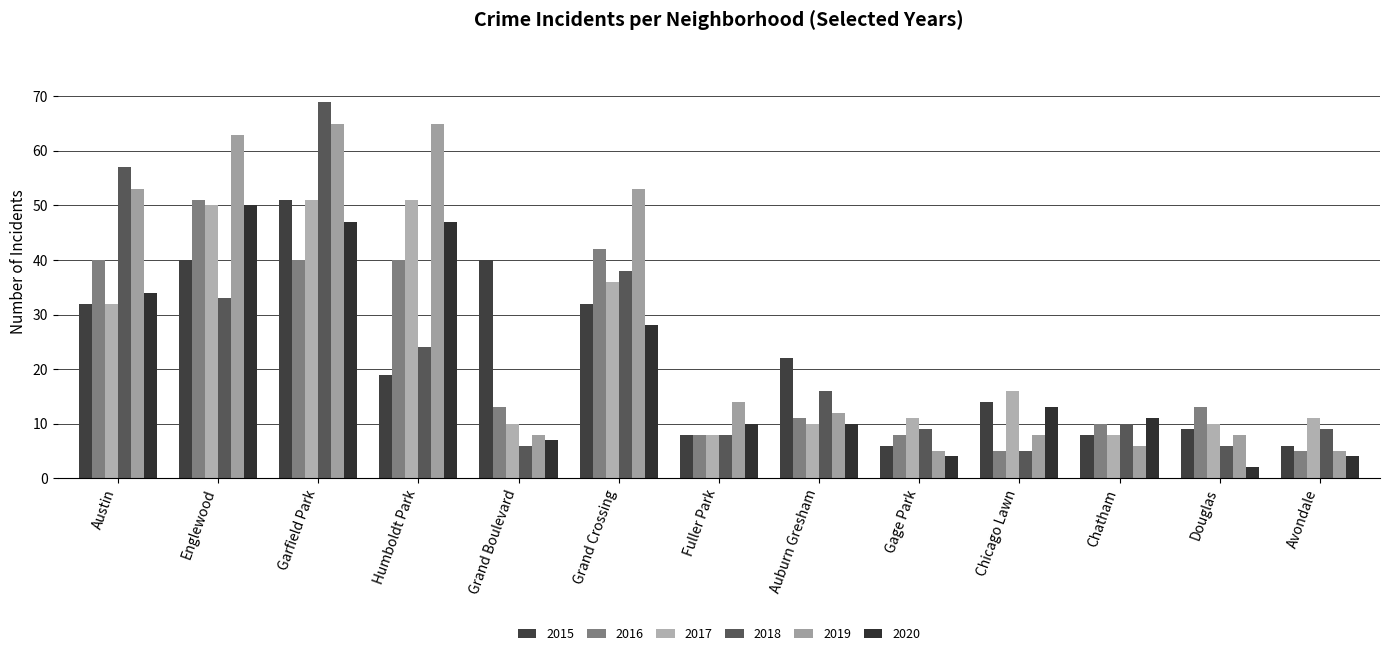

What is the label of the 12th bar from the right?

Englewood